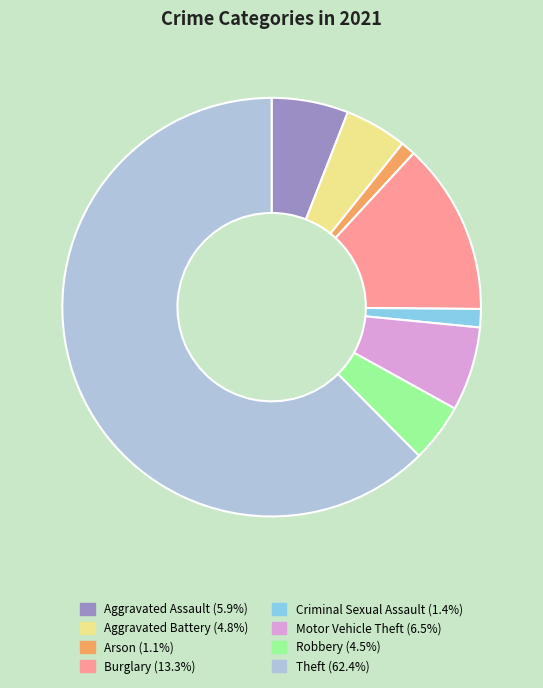

Is Burglary the majority of the pie?

No